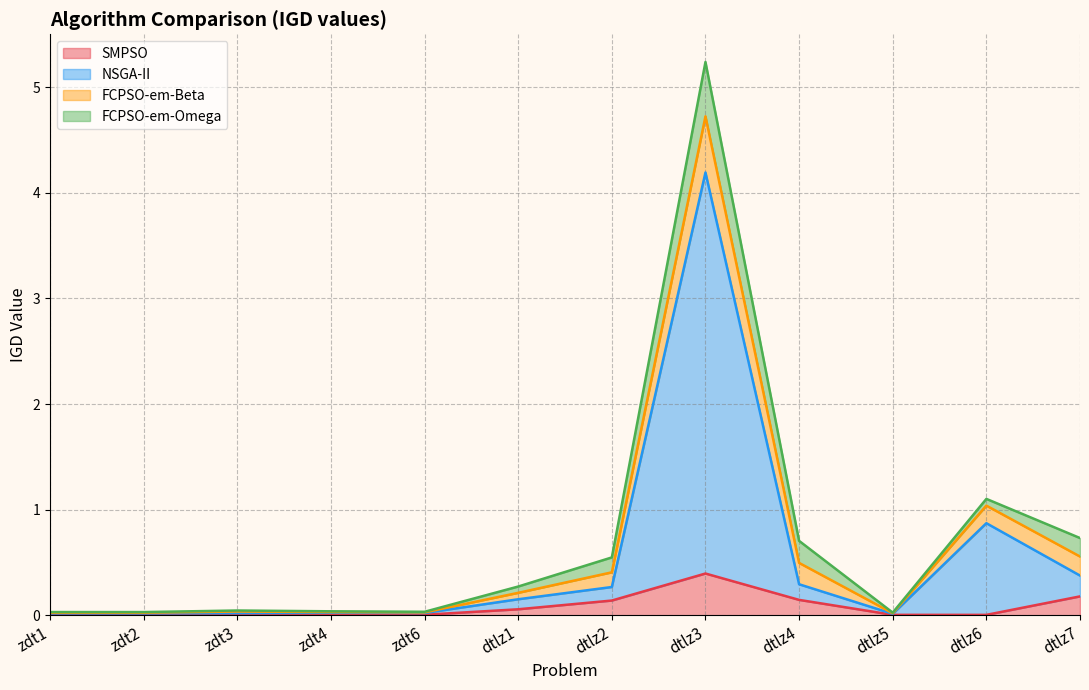

Which series has the largest total across all categories?

NSGA-II